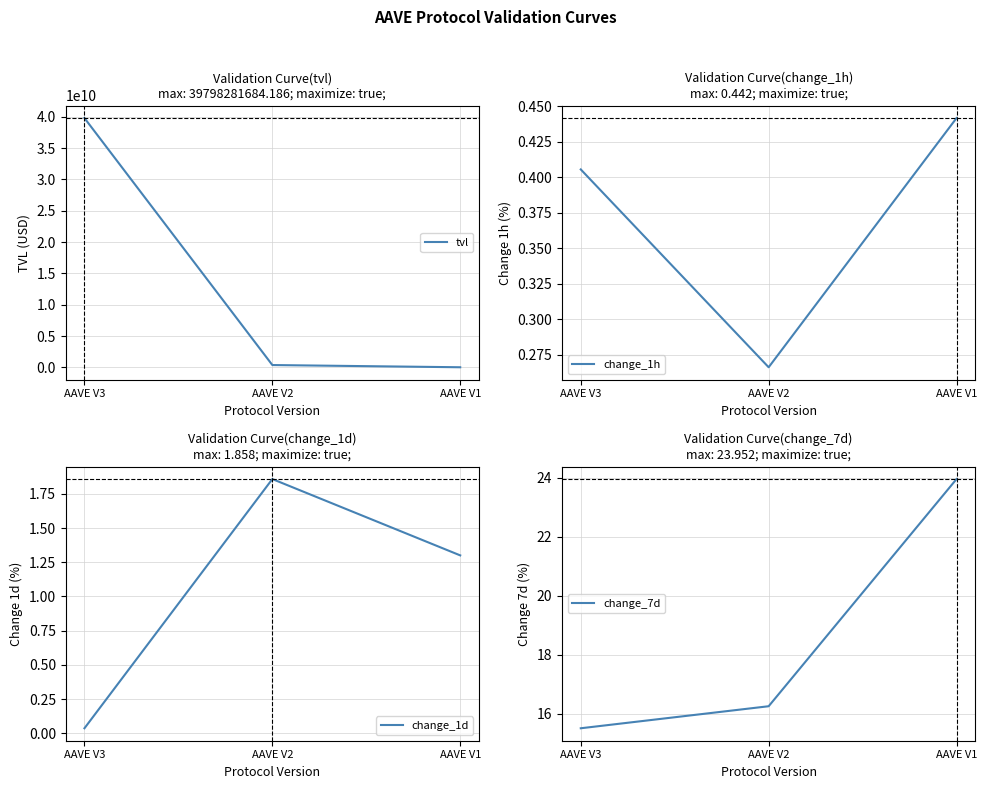

Reading left to right, extract all data points from this chart.

tvl: AAVE V3=39798281684.2	AAVE V2=371007143.2	AAVE V1=17092189.6
change_1h: AAVE V3=0.4	AAVE V2=0.3	AAVE V1=0.4
change_1d: AAVE V3=0.0	AAVE V2=1.9	AAVE V1=1.3
change_7d: AAVE V3=15.5	AAVE V2=16.3	AAVE V1=24.0